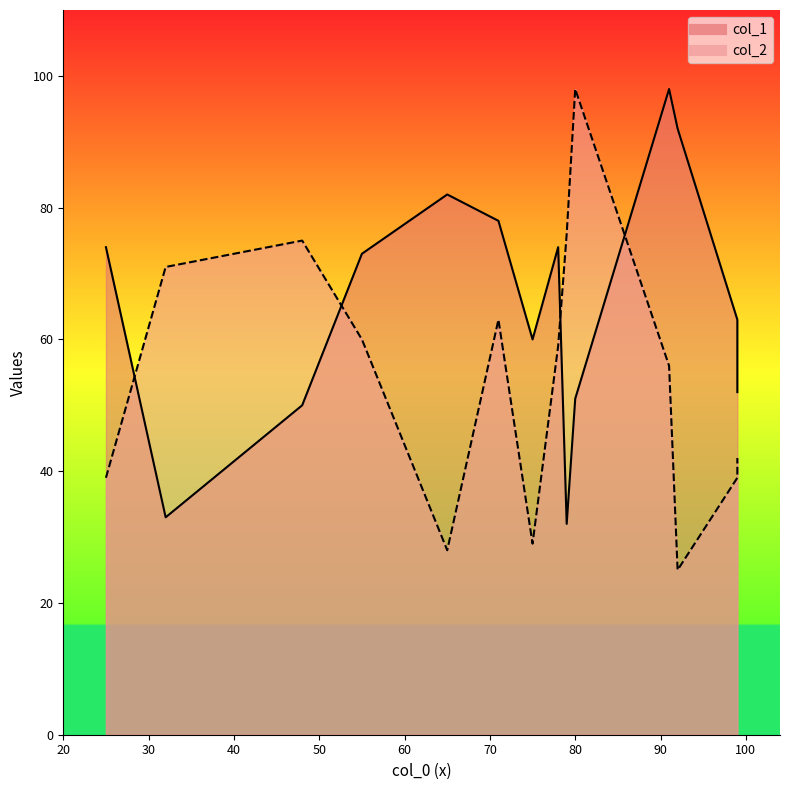

Which series ends up on top after the final intersection of col_1 and col_2?

col_2